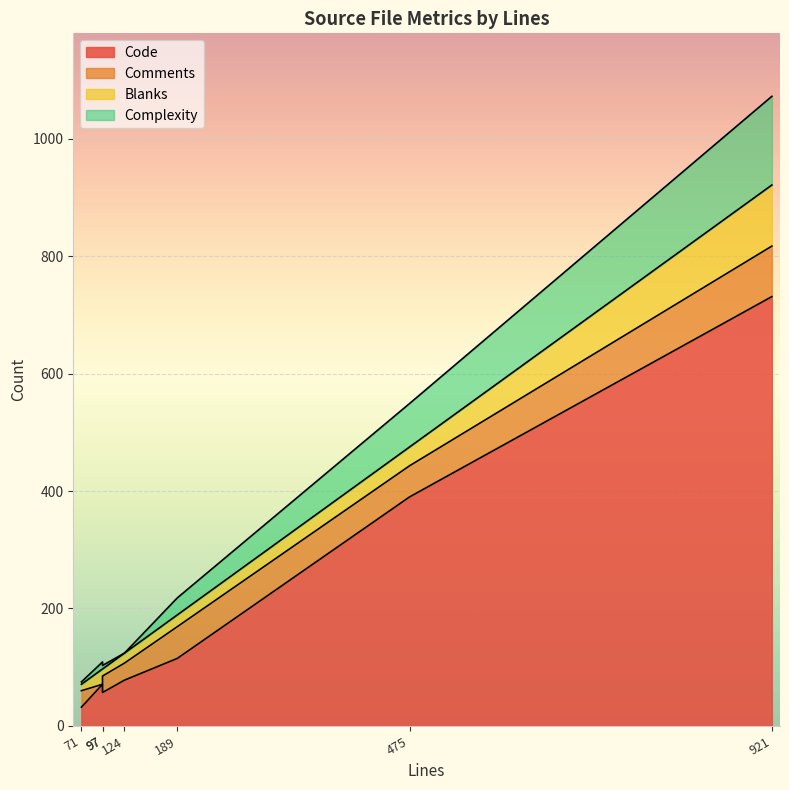

What is the average value of the Comments series?

40